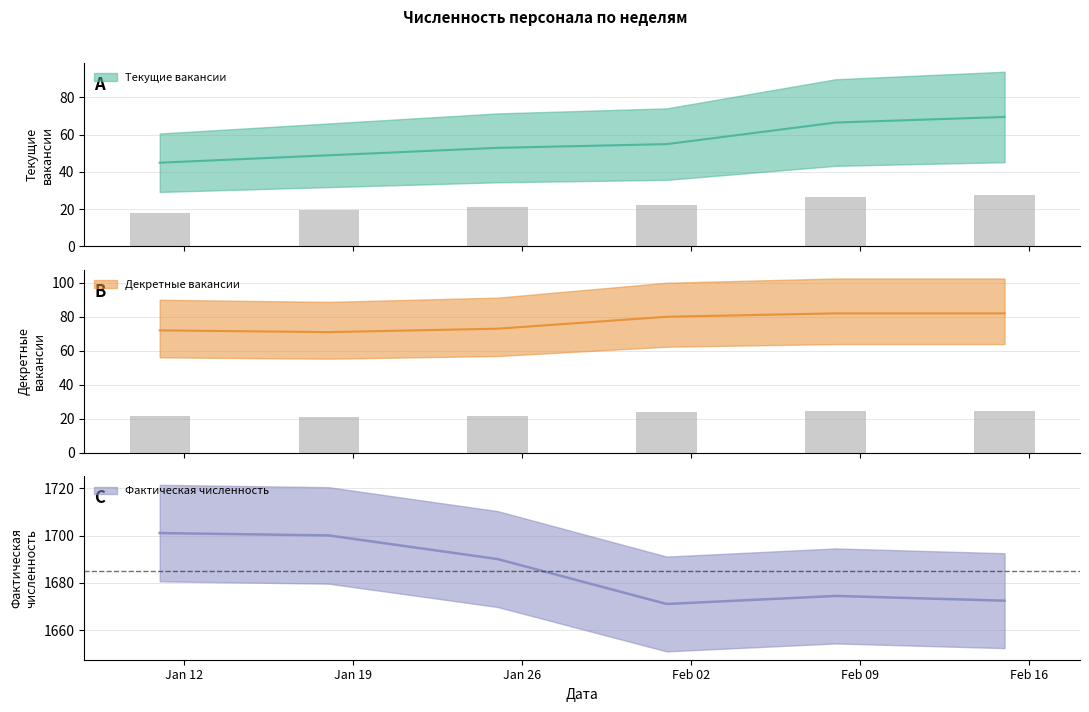

Reading left to right, transcribe all the data shown in this chart.

Текущие вакансии: 2016-01-11=44.9	2016-01-18=48.9	2016-01-25=52.9	2016-02-01=54.9	2016-02-08=66.5	2016-02-15=69.5
Декретные вакансии: 2016-01-11=72.0	2016-01-18=71.0	2016-01-25=73.0	2016-02-01=80.0	2016-02-08=82.0	2016-02-15=82.0
Фактическая численность: 2016-01-11=1701.1	2016-01-18=1700.1	2016-01-25=1690.1	2016-02-01=1671.1	2016-02-08=1674.5	2016-02-15=1672.5